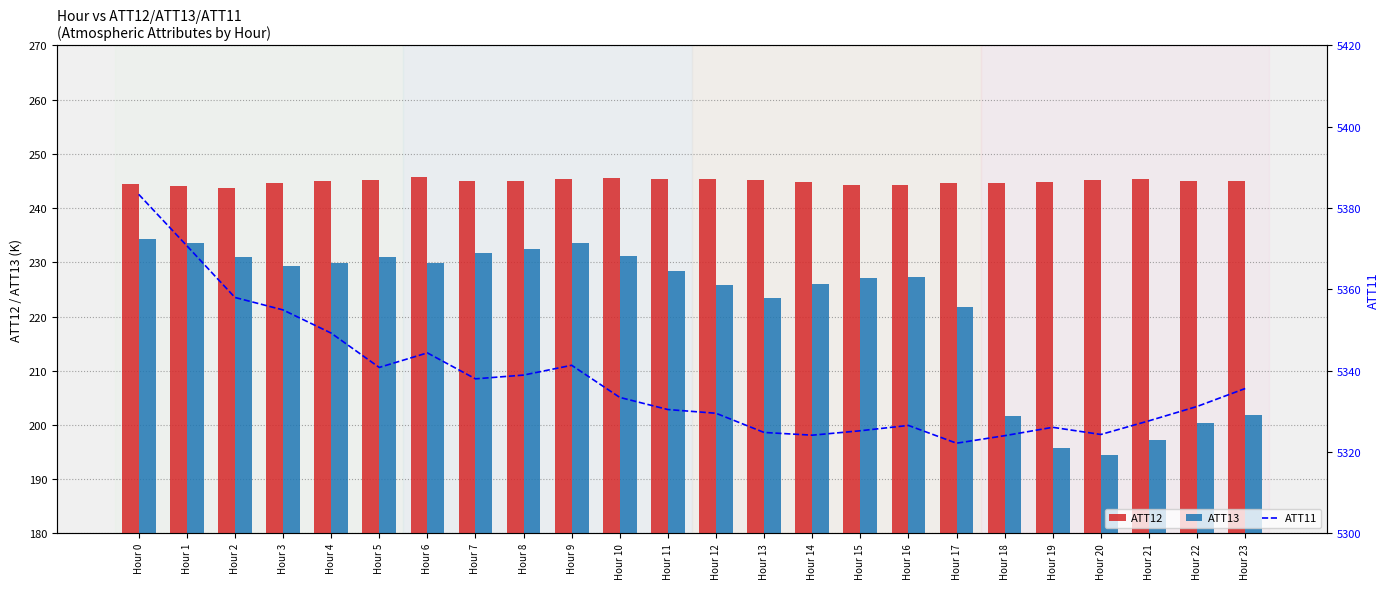

At which category is the sum across all series the highest?

Hour 0